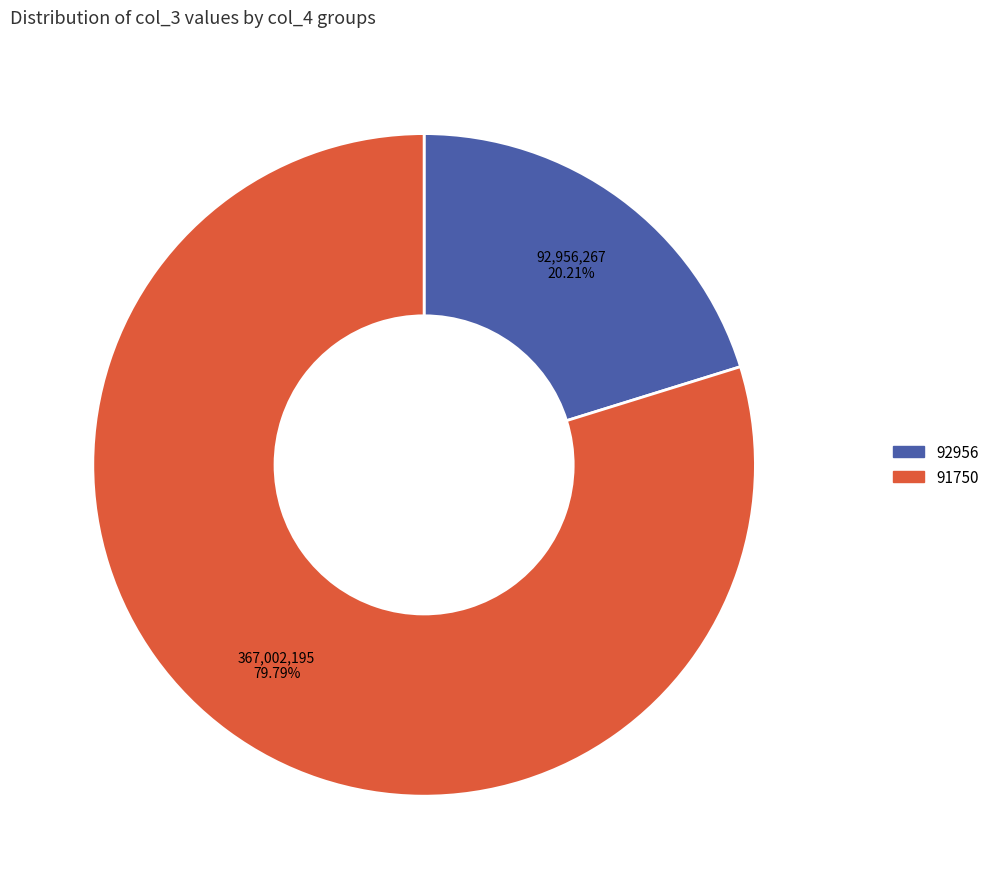

How many segments does this pie chart have?

2